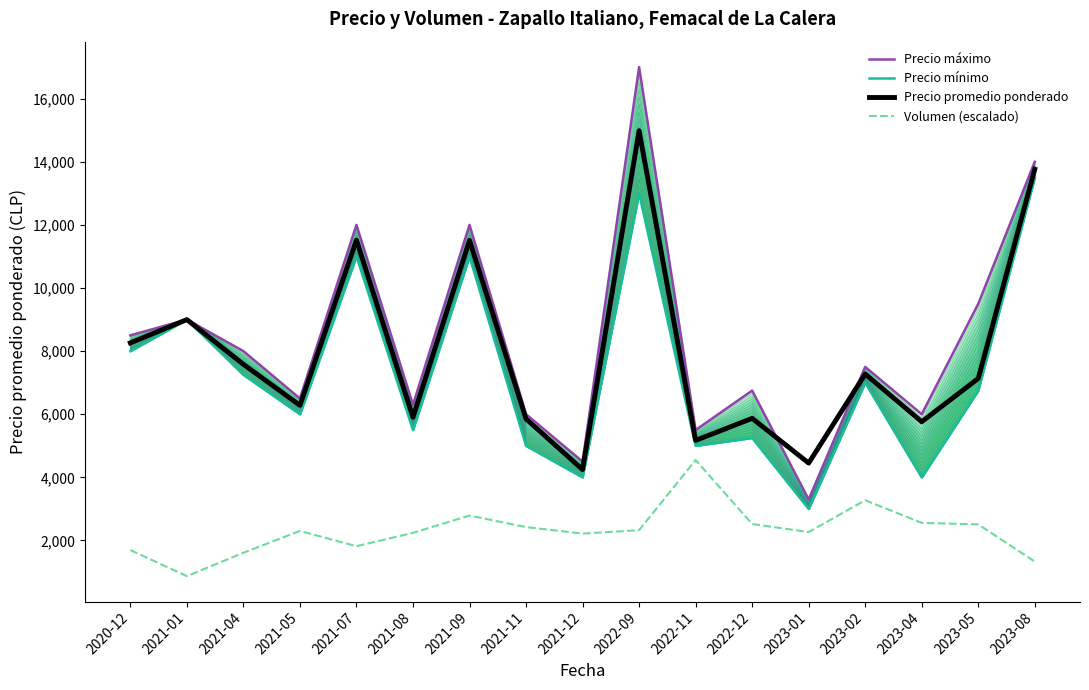

How many lines are shown in the chart?

4